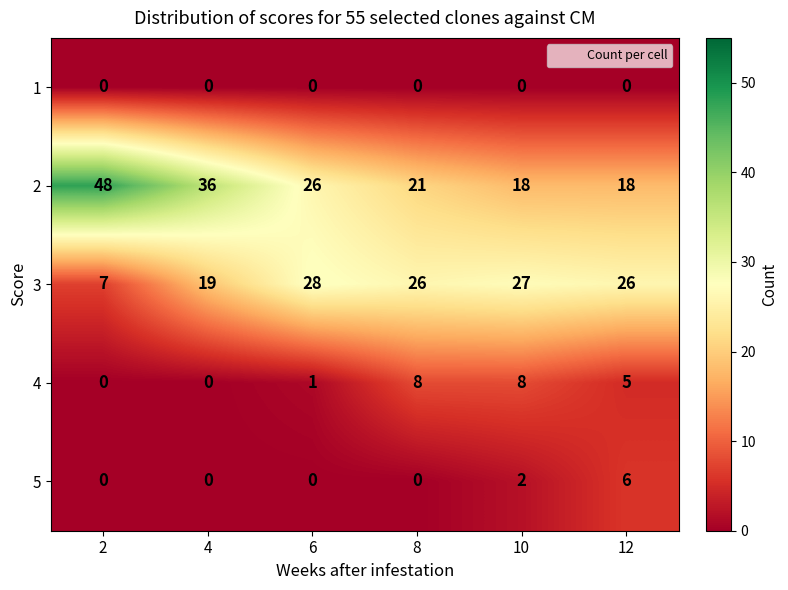

How many 4 values are between 0 and 8?

6